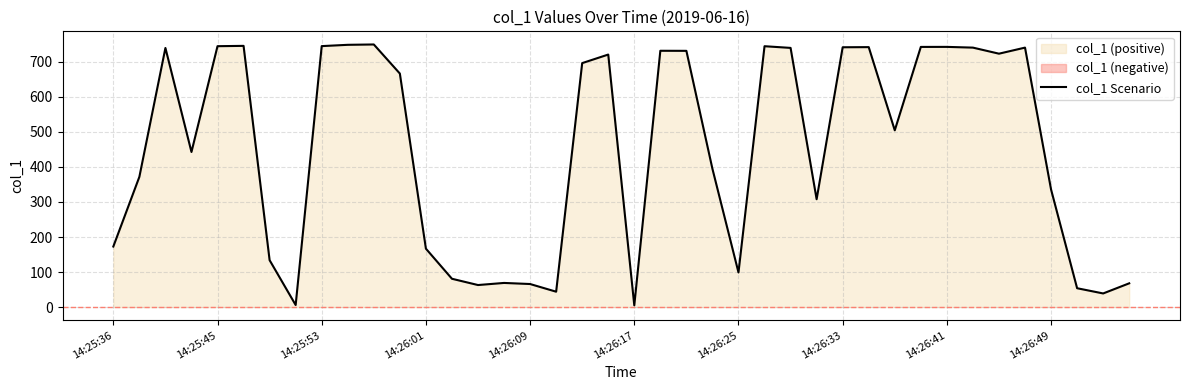

What is the smallest value displayed?

5.0